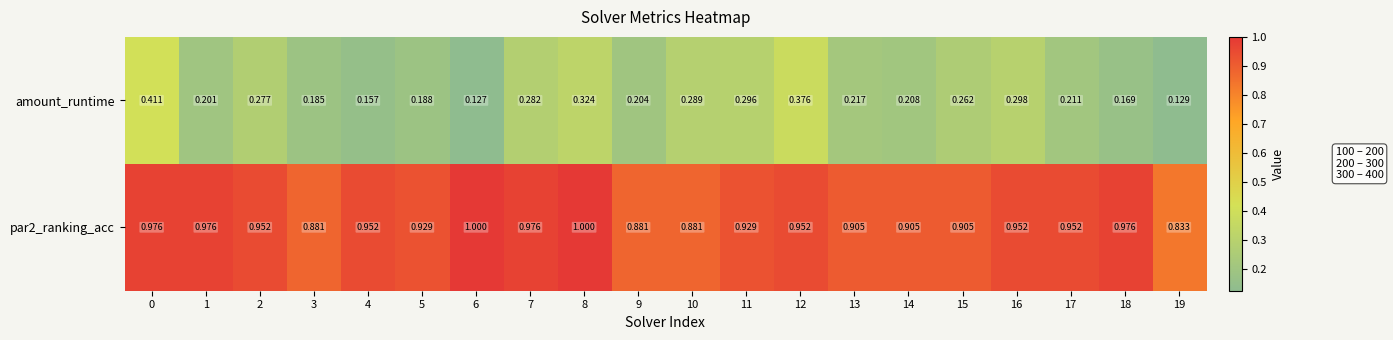

Is the value of amount_runtime at 9 greater than the value of par2_ranking_acc at 17?

No